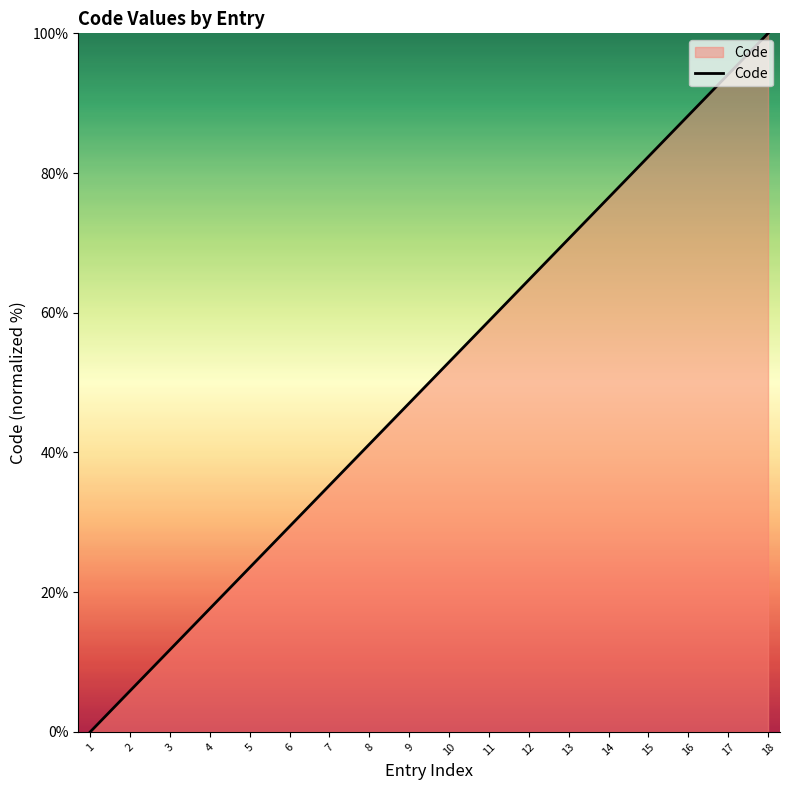

Reading left to right, what are all the values shown in this chart?

0.0	5.9	11.8	17.6	23.5	29.4	35.3	41.2	47.1	52.9	58.8	64.7	70.6	76.5	82.4	88.2	94.1	100.0